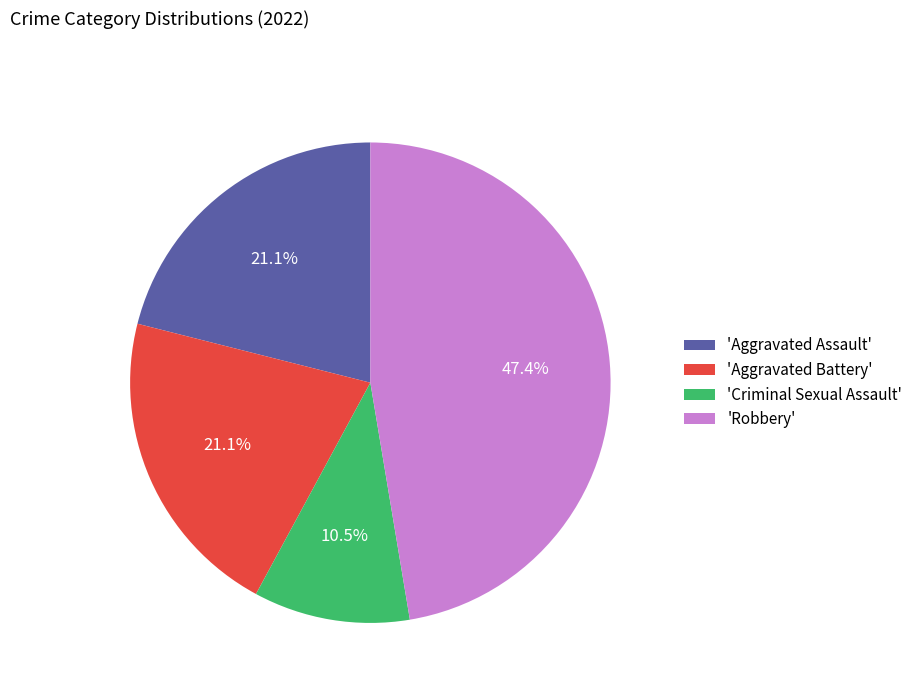

Which category has the smallest portion of the pie?

'Criminal Sexual Assault'